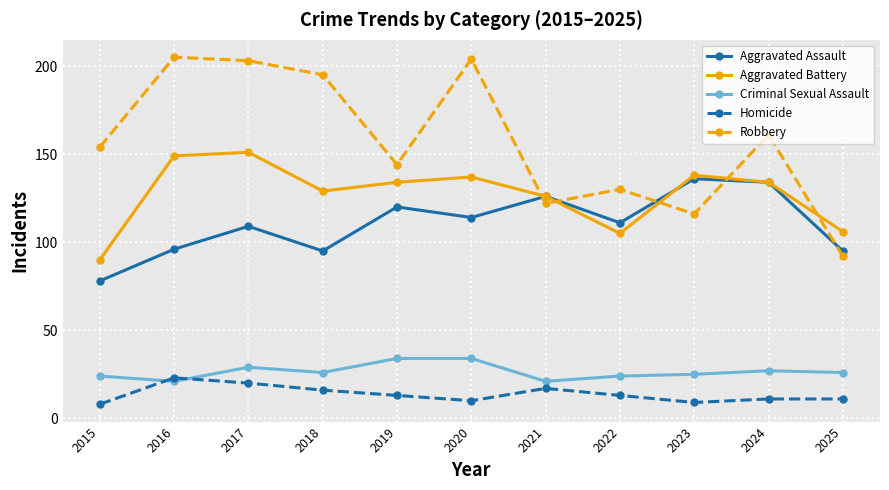

True or false: Aggravated Battery has more than 1 points higher than both neighbors.

True